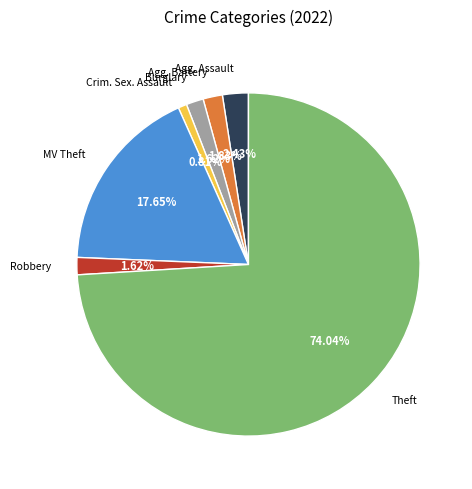

Does any single category account for the majority?

Yes